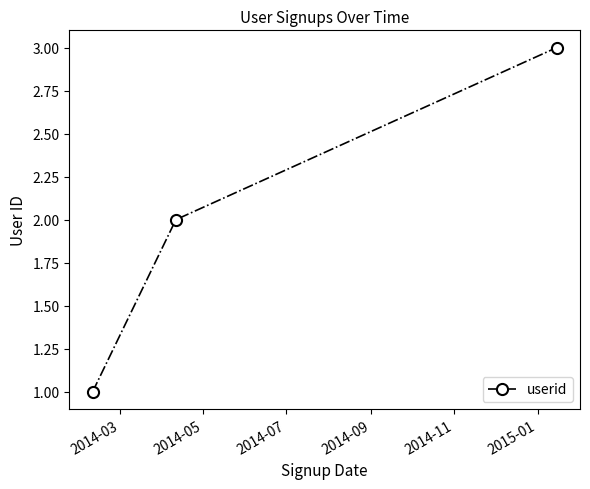

What is the maximum value shown in the chart?

3